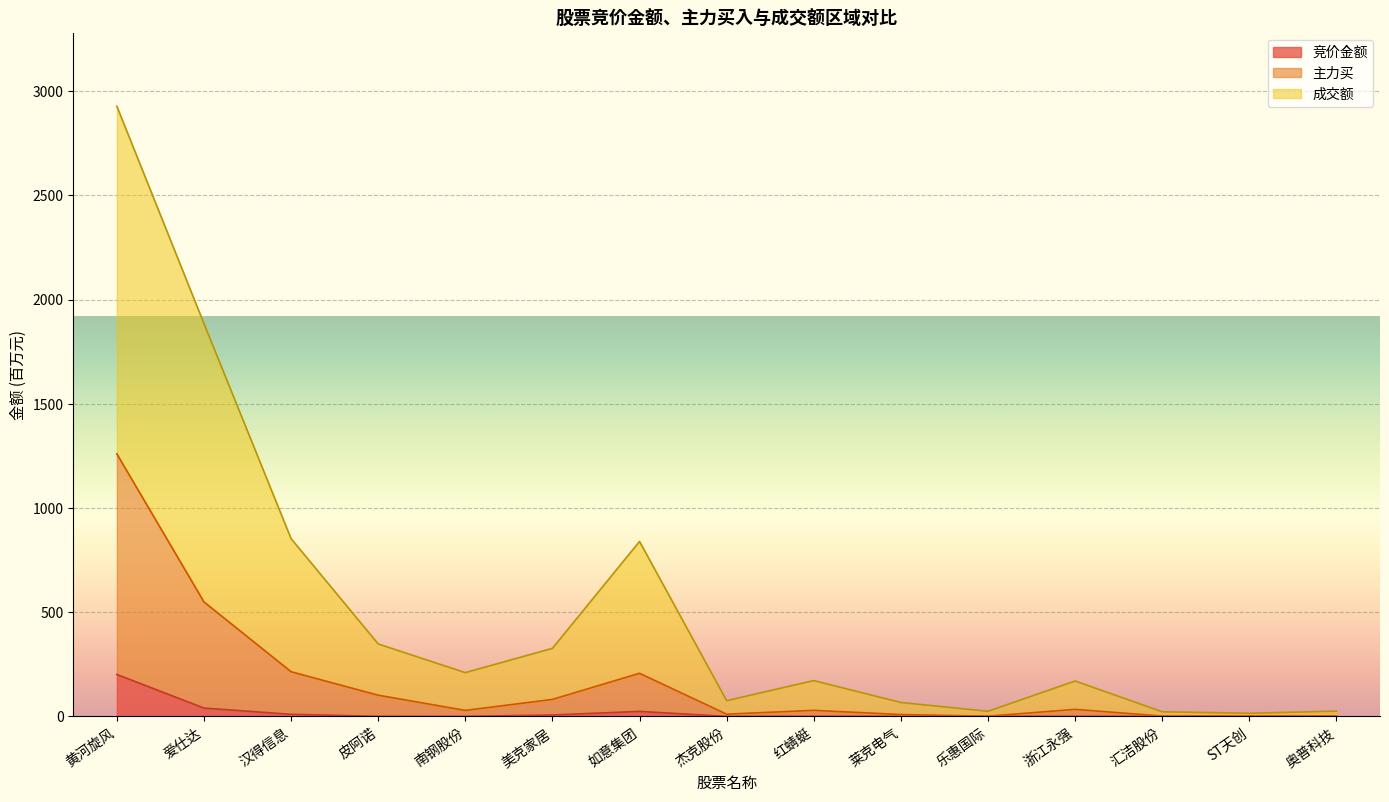

Is it true that 竞价金额 equals 0.2 at 浙江永强?

False